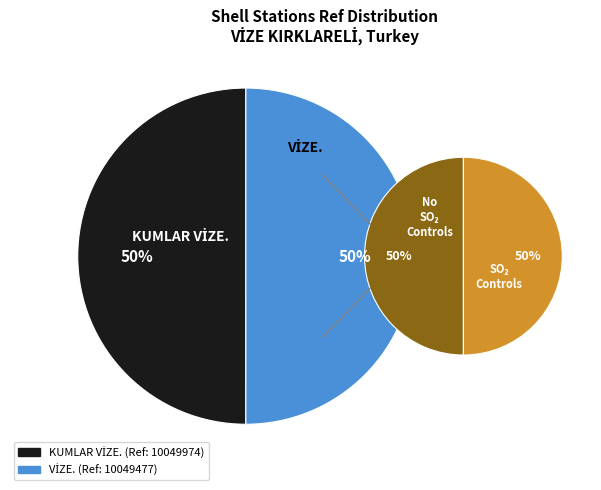

What is the largest slice in the pie chart?

KUMLAR VİZE.